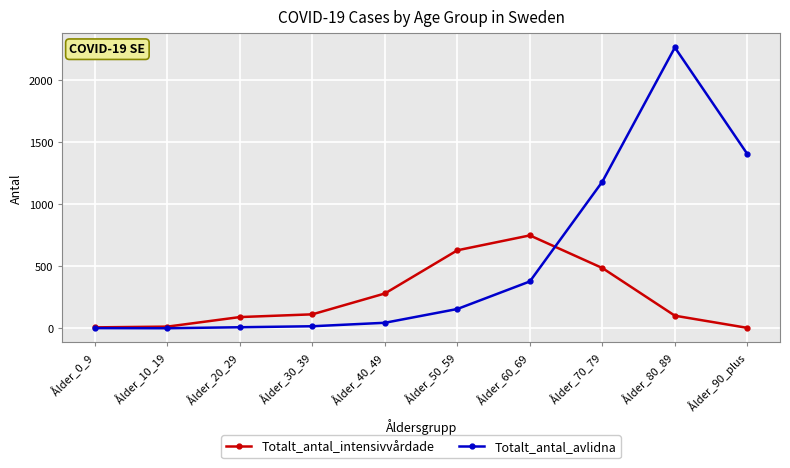

Where is Totalt_antal_avlidna nearest to the value 1131?

Ålder_70_79